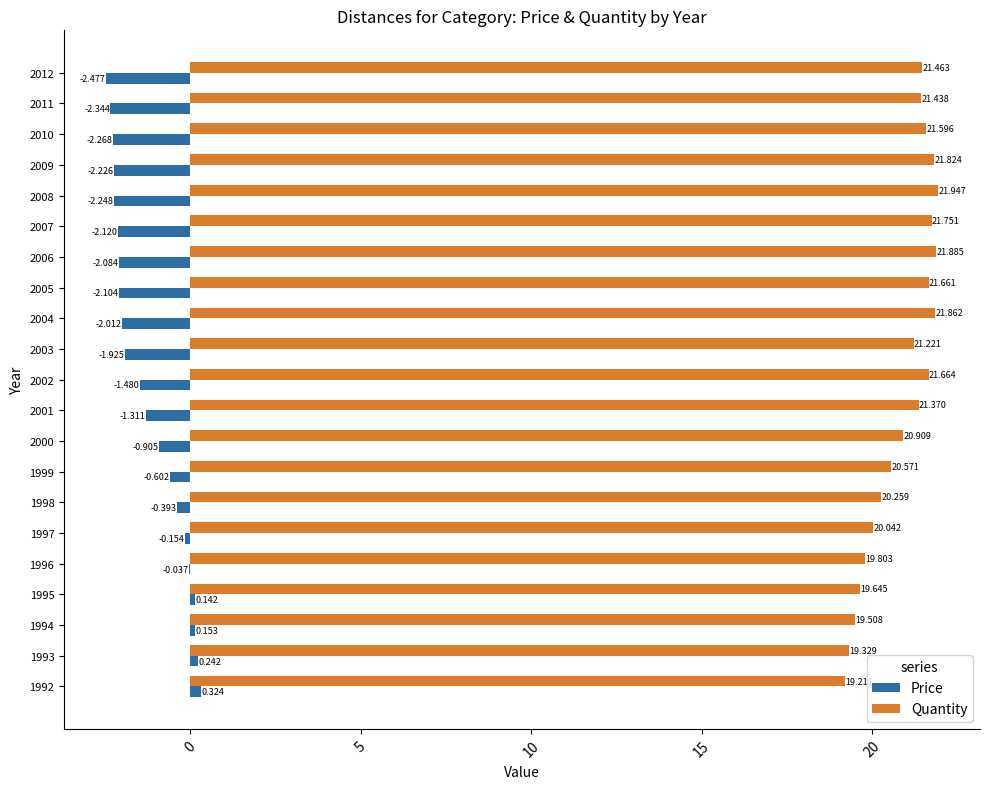

Between 1998 and 2008, which series saw the biggest shift?

Price